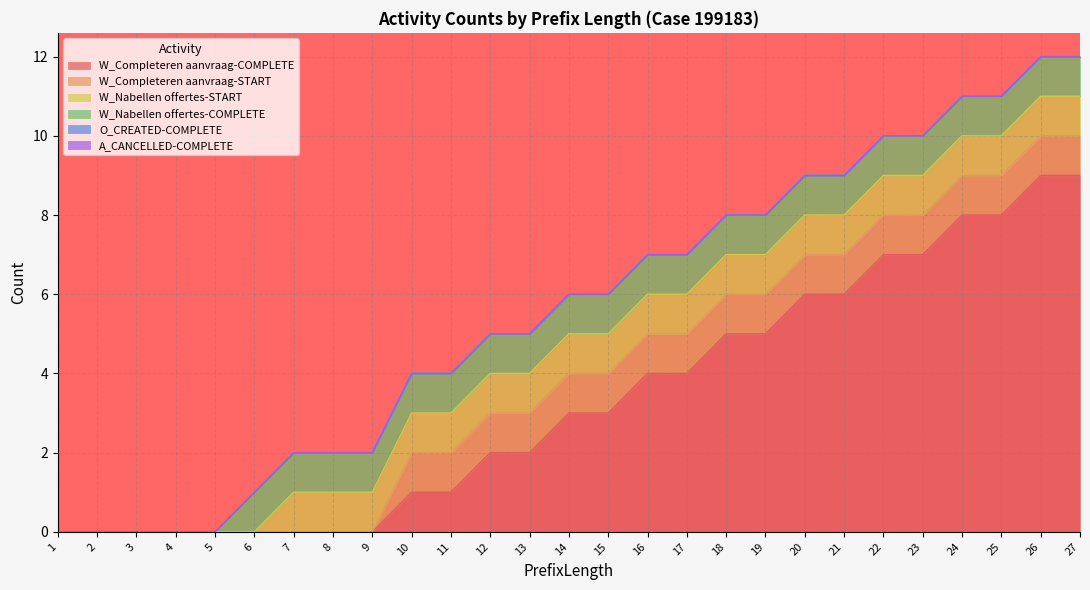

At which label is A_CANCELLED-COMPLETE closest to 0?

1